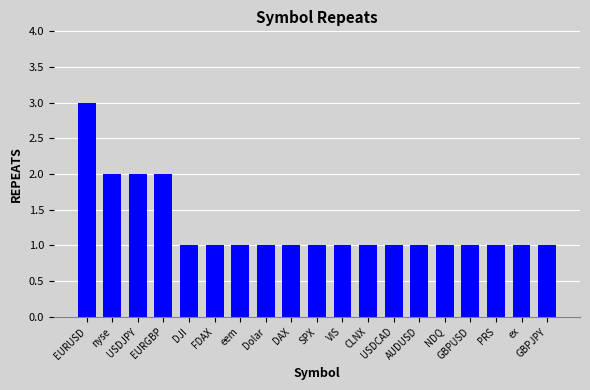

What position from the left is eem?

7